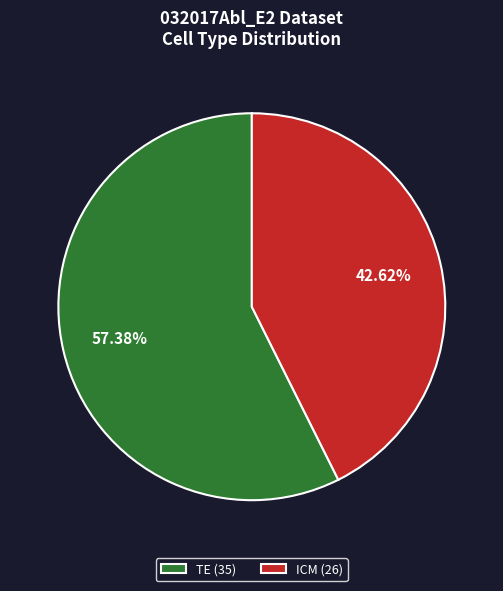

To the nearest percent, what is the difference between the TE and ICM slice percentages?

15%